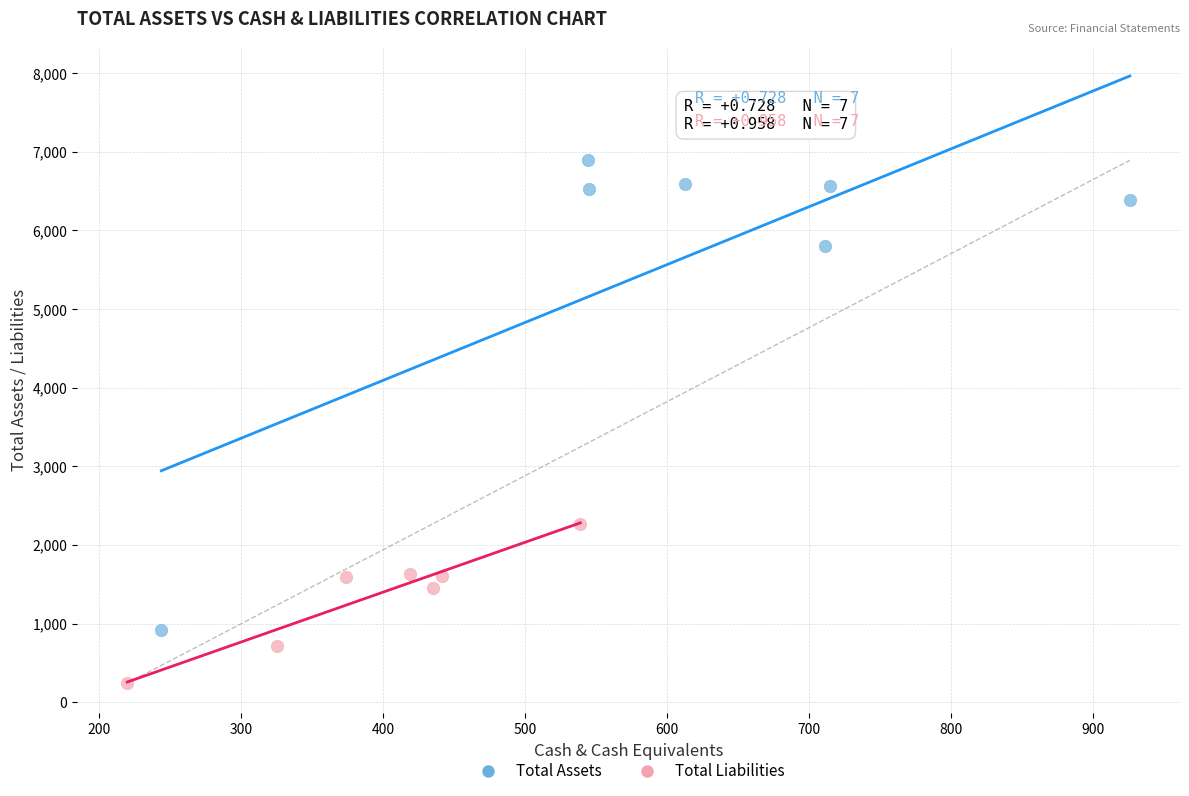

Which series contains the highest Y value?

Total Assets